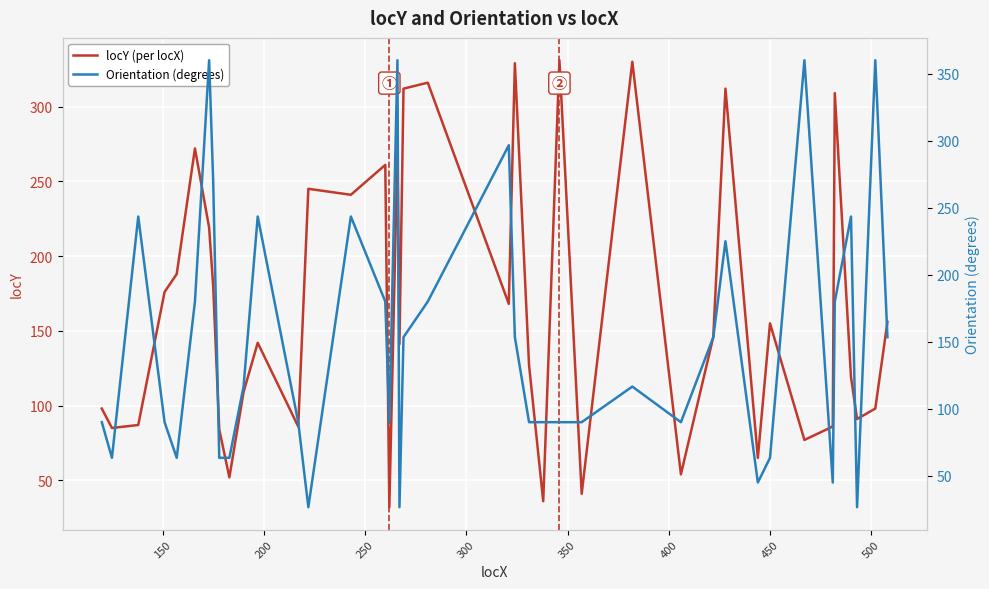

What is the value of the Orientation (degrees) point at the 35th from the left?

45.0